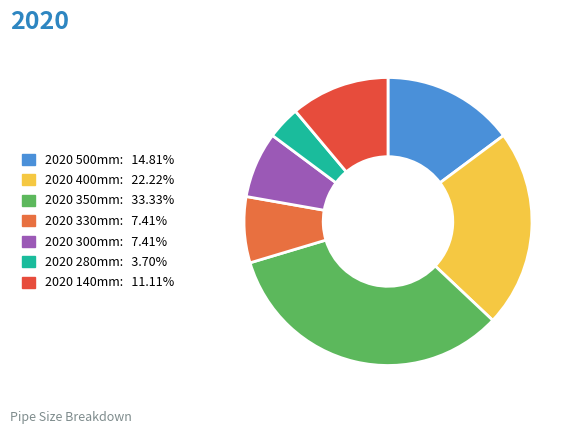

Count the number of slices in the pie.

7